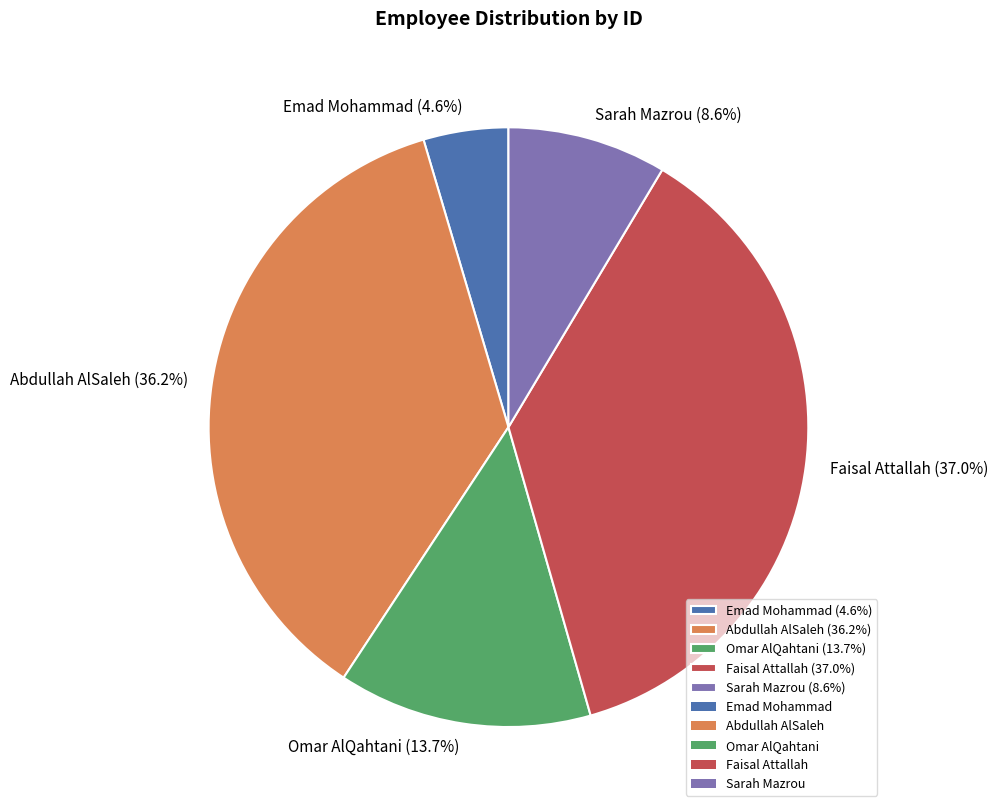

To the nearest percent, what is the difference between the largest and smallest slice percentages?

32%